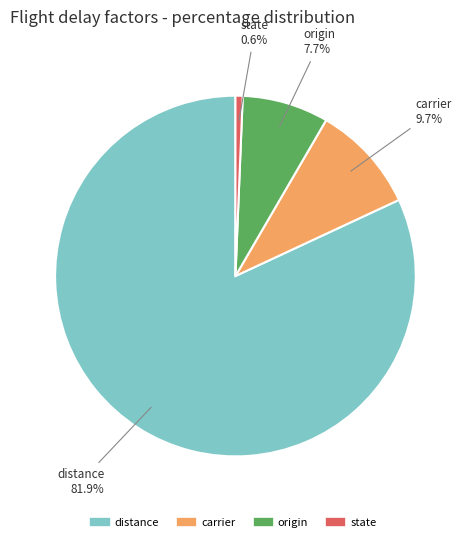

What portion of the pie excludes origin?

92.3%